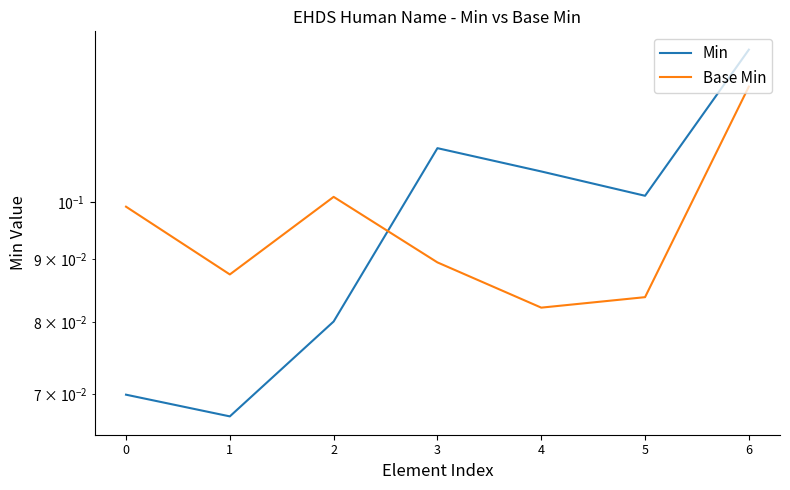

What is the total value across all series at 5?

0.2